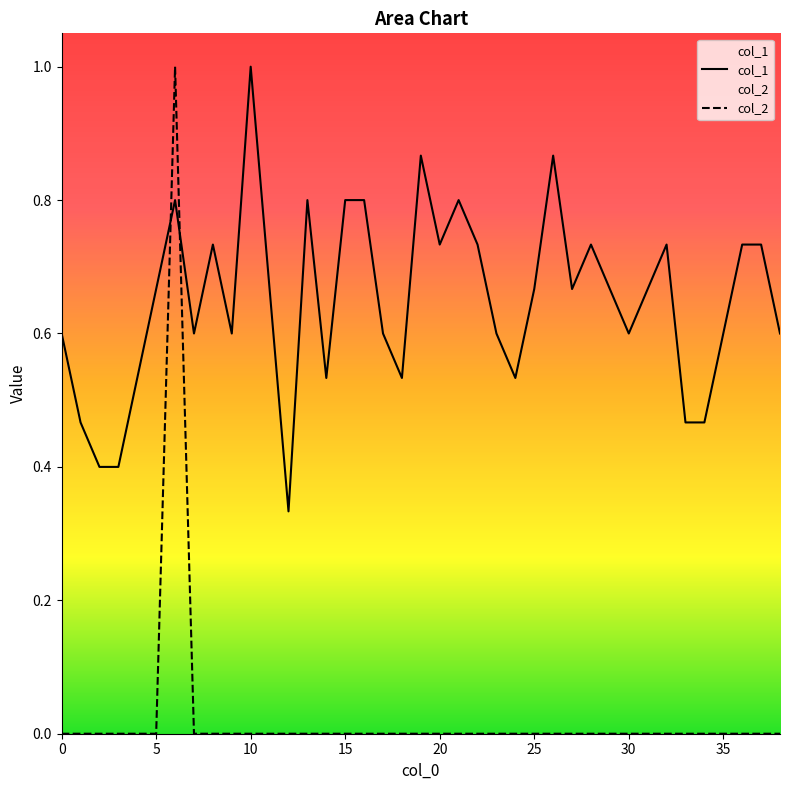

How many categories are shown in the chart?

39